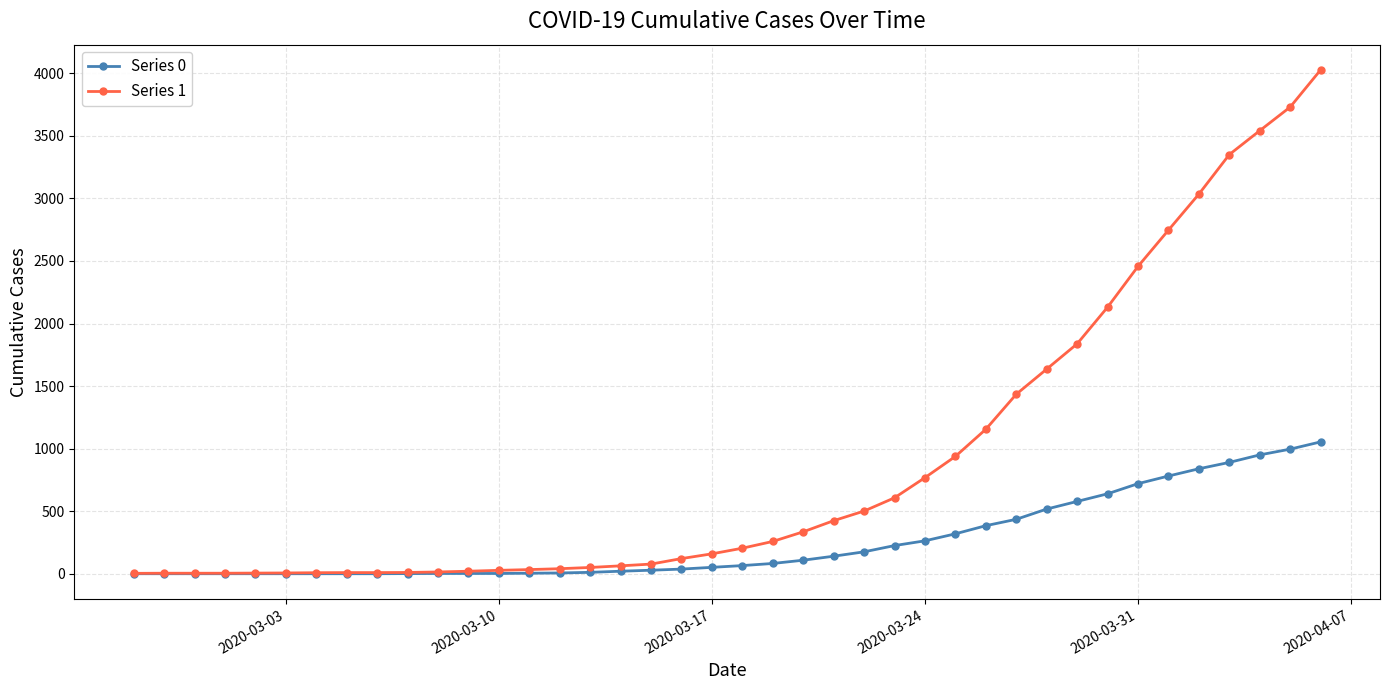

At how many categories does at least one series exceed 1275?

11